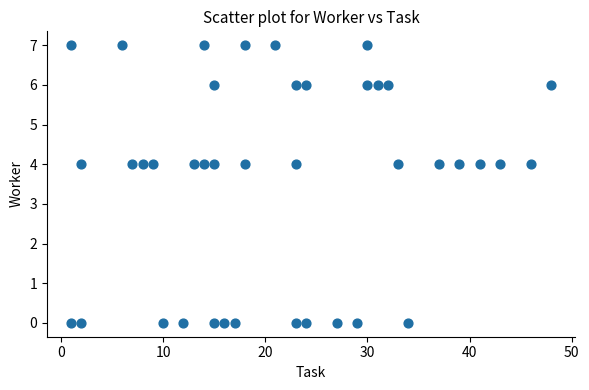

What is the range of X values (max minus min)?

47